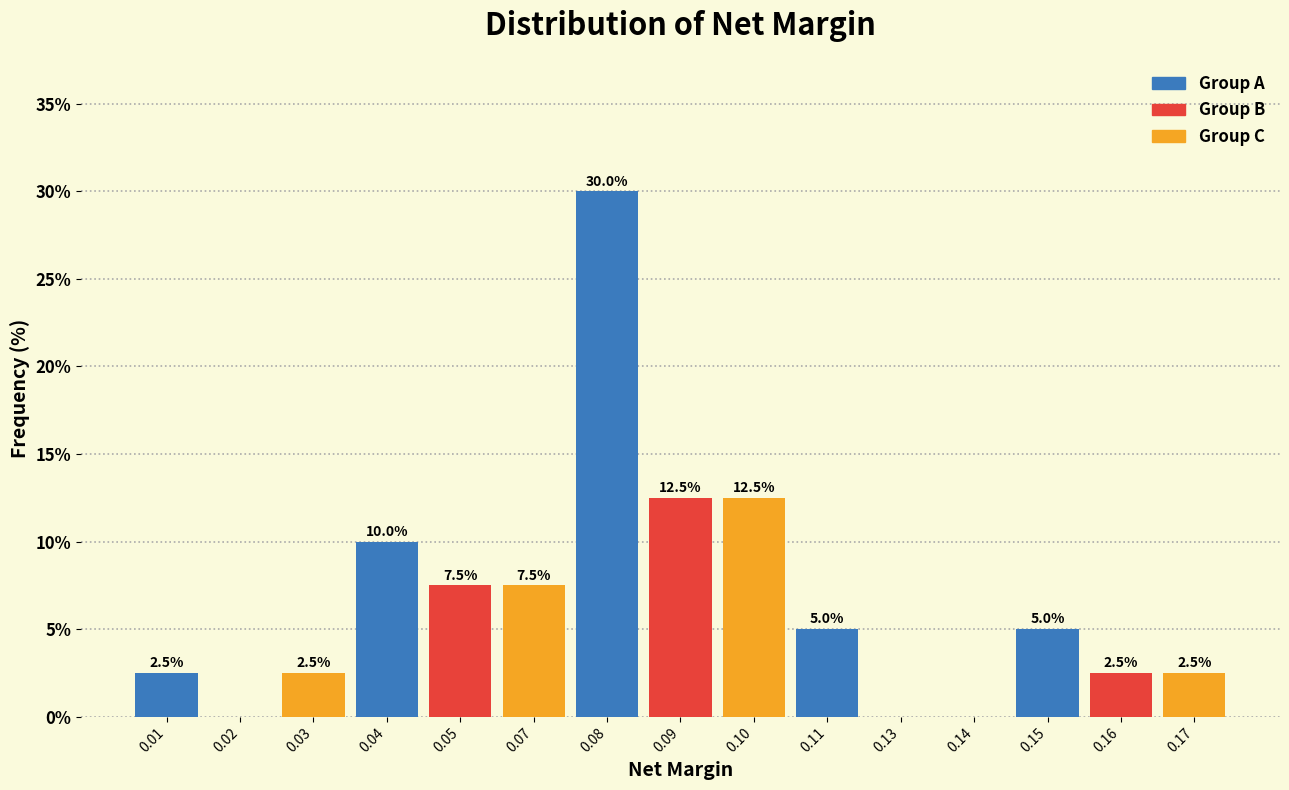

At which category does the chart reach its peak across all series?

0.09